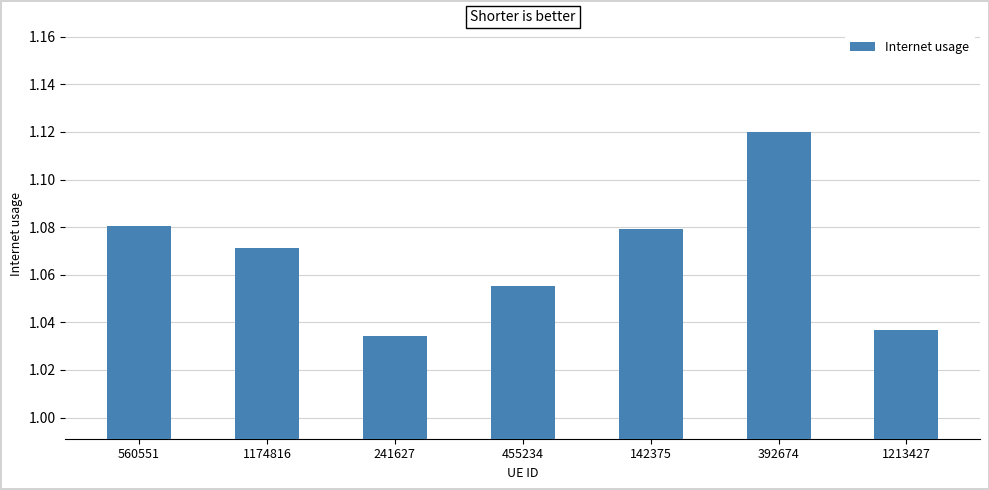

At which category does the chart reach its peak across all series?

392674